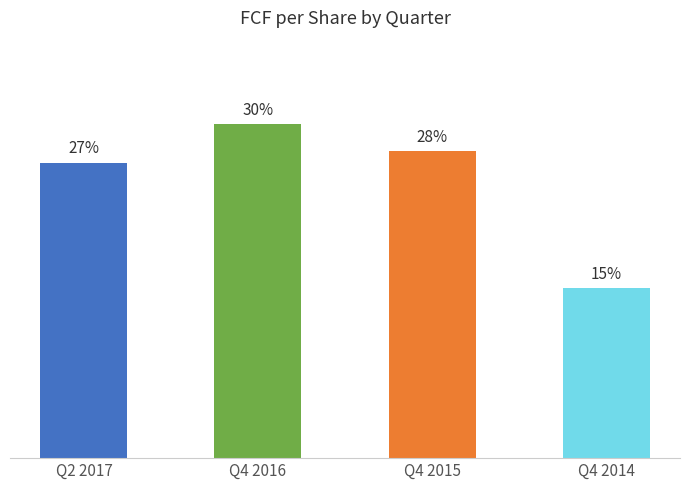

What is the label of the 4th bar from the left?

Q4 2014